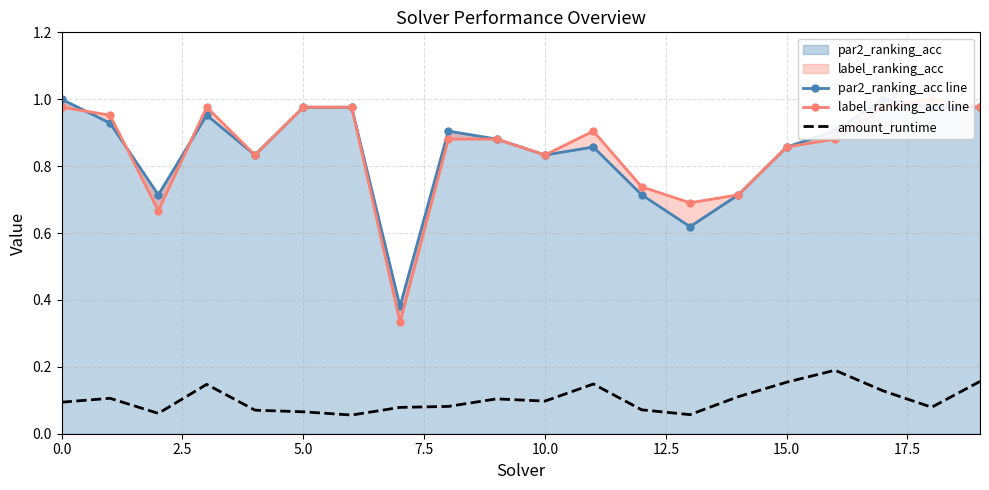

Reading right to left, transcribe all the data shown in this chart.

par2_ranking_acc line: 1.0	1.0	1.0	0.9	0.9	0.7	0.6	0.7	0.9	0.8	0.9	0.9	0.4	1.0	1.0	0.8	1.0	0.7	0.9	1.0
label_ranking_acc line: 1.0	1.0	1.0	0.9	0.9	0.7	0.7	0.7	0.9	0.8	0.9	0.9	0.3	1.0	1.0	0.8	1.0	0.7	1.0	1.0
amount_runtime: 0.2	0.1	0.1	0.2	0.2	0.1	0.1	0.1	0.1	0.1	0.1	0.1	0.1	0.1	0.1	0.1	0.1	0.1	0.1	0.1